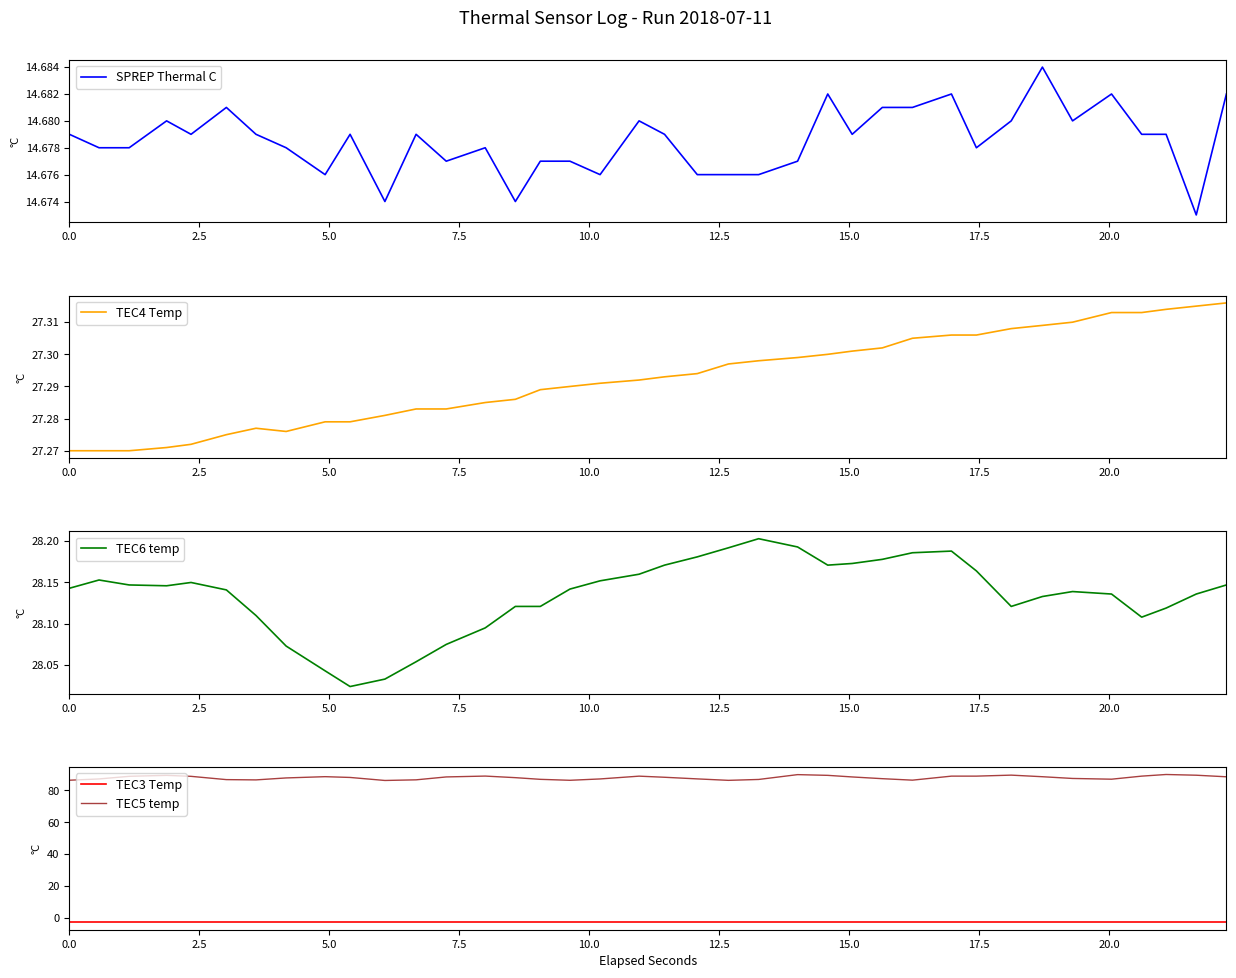

What is the maximum value shown in the chart?

89.9